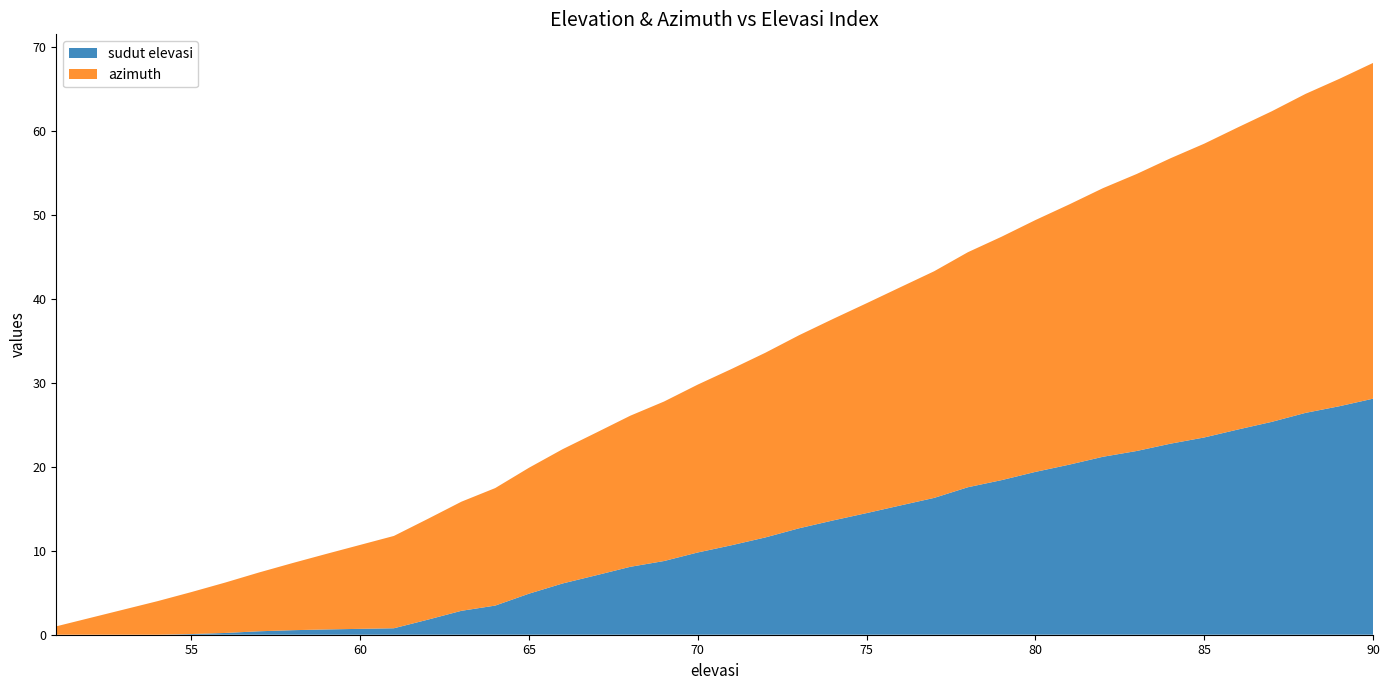

Reading left to right, transcribe all the data shown in this chart.

sudut elevasi: 51=0.0	52=0.0	53=0.0	54=0.0	55=0.1	56=0.2	57=0.4	58=0.5	59=0.6	60=0.7	61=0.8	62=1.8	63=2.9	64=3.5	65=4.9	66=6.1	67=7.1	68=8.1	69=8.8	70=9.8	71=10.7	72=11.6	73=12.7	74=13.6	75=14.5	76=15.4	77=16.3	78=17.6	79=18.4	80=19.4	81=20.3	82=21.2	83=21.9	84=22.8	85=23.5	86=24.4	87=25.4	88=26.4	89=27.2	90=28.1
azimuth: 51=1.0	52=2.0	53=3.0	54=4.0	55=5.0	56=6.0	57=7.0	58=8.0	59=9.0	60=10.0	61=11.0	62=12.0	63=13.0	64=14.0	65=15.0	66=16.0	67=17.0	68=18.0	69=19.0	70=20.0	71=21.0	72=22.0	73=23.0	74=24.0	75=25.0	76=26.0	77=27.0	78=28.0	79=29.0	80=30.0	81=31.0	82=32.0	83=33.0	84=34.0	85=35.0	86=36.0	87=37.0	88=38.0	89=39.0	90=40.0